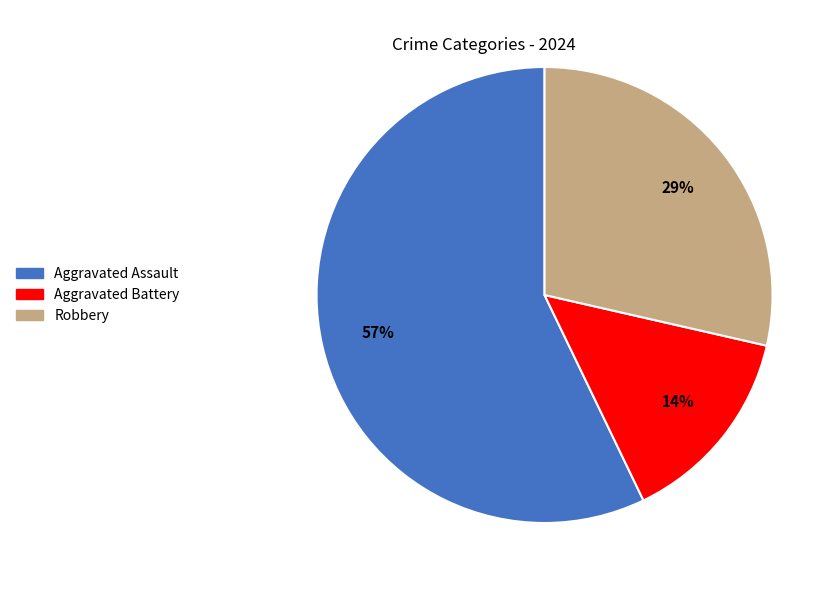

Is the sum of Aggravated Battery and Robbery greater than half?

No